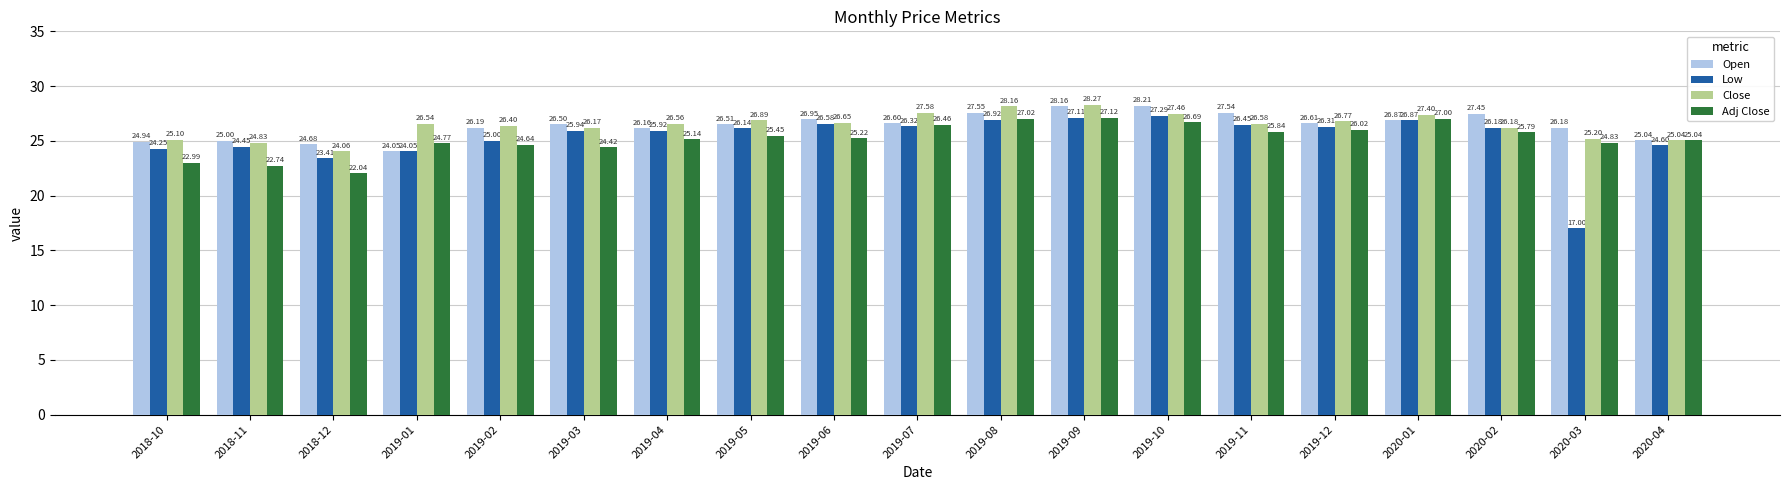

What is the difference between the Low values at 2019-07 and 2020-03?

9.3